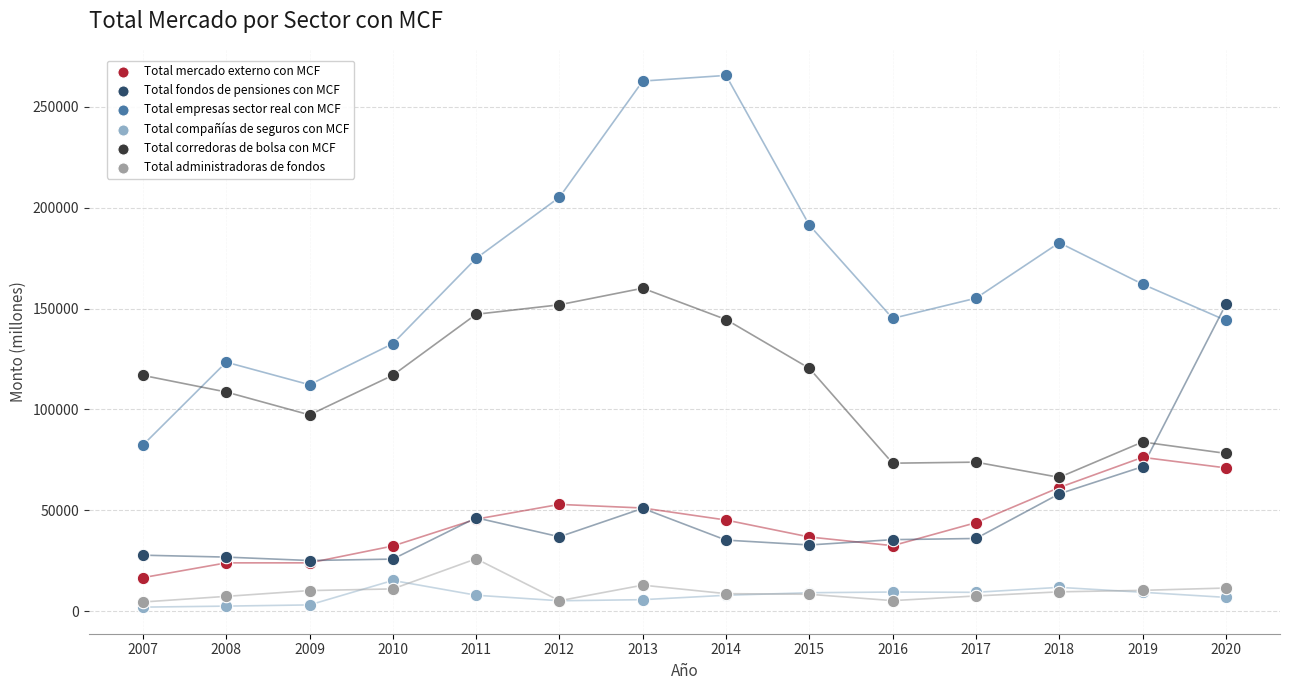

Which series reaches the maximum Y coordinate?

Total empresas sector real con MCF